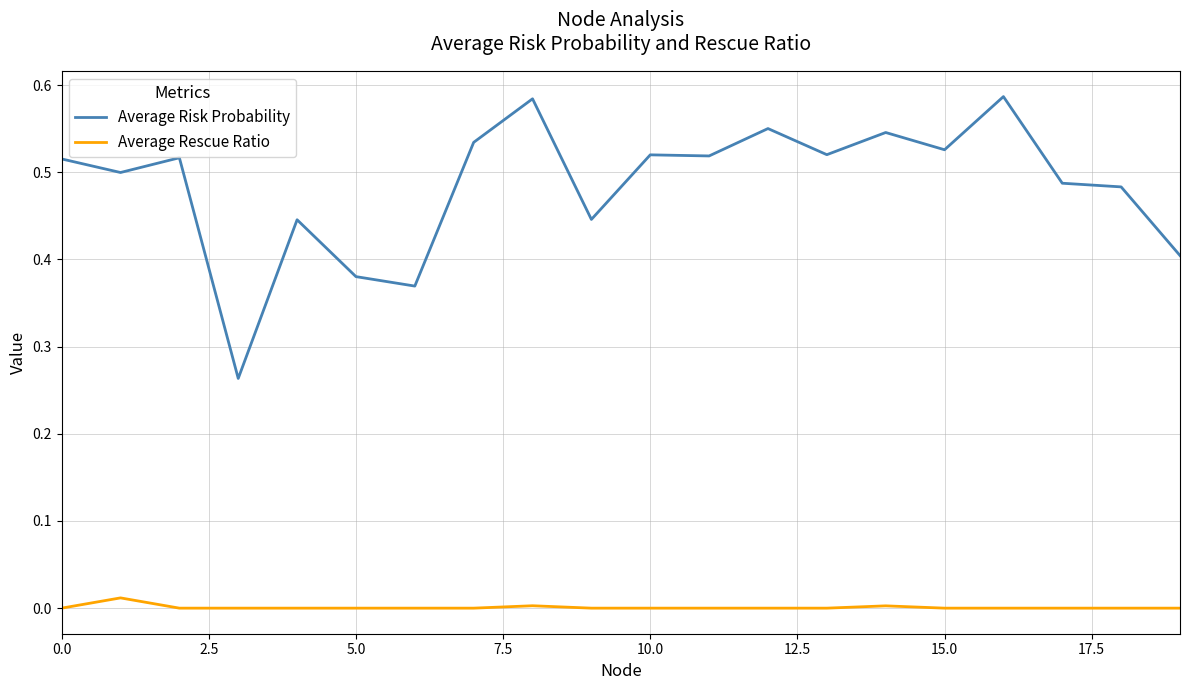

Which series has the largest total across all categories?

Average Risk Probability